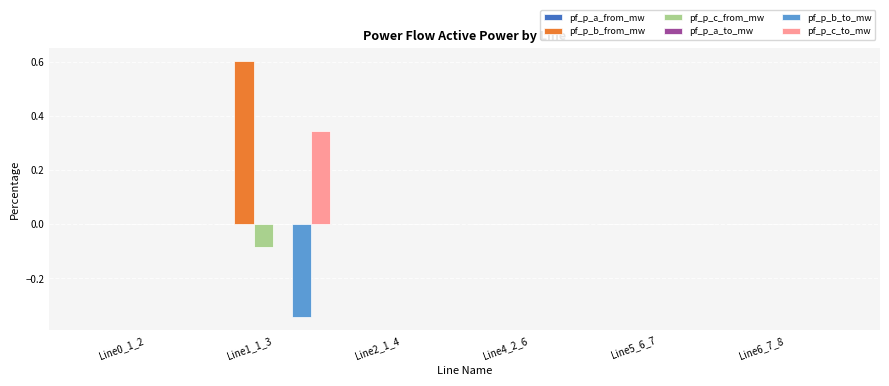

What is the maximum value shown in the chart?

0.6